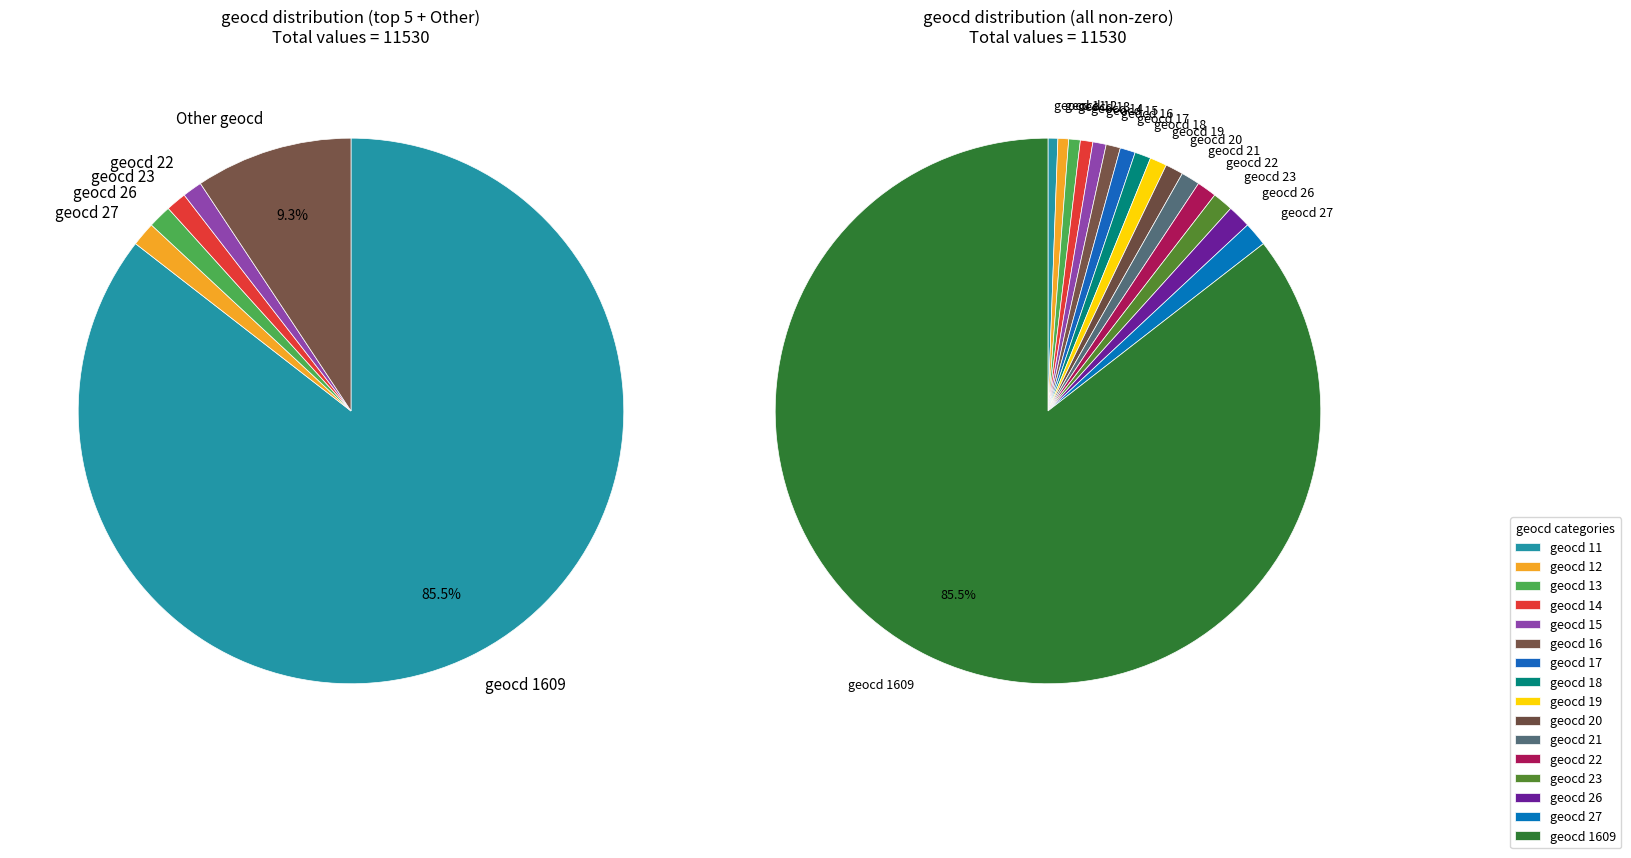

To the nearest percent, what is the combined percentage of geocd 17 and geocd 0?

1%